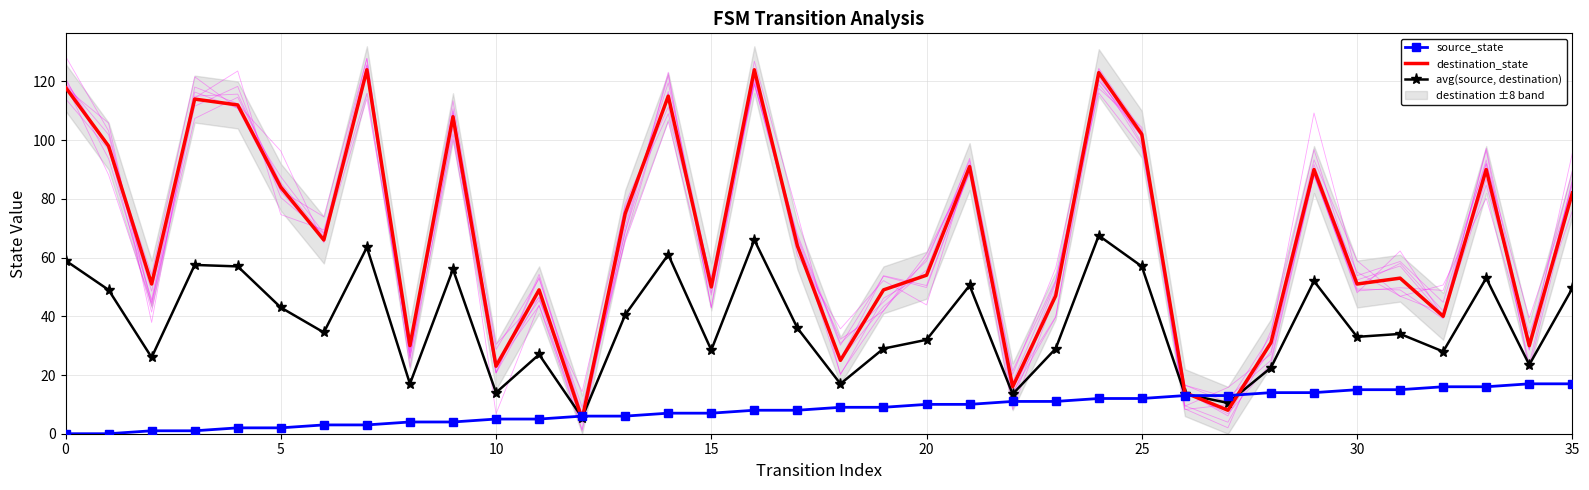

Reading left to right, extract all data points from this chart.

source_state: 0.0	0.0	1.0	1.0	2.0	2.0	3.0	3.0	4.0	4.0	5.0	5.0	6.0	6.0	7.0	7.0	8.0	8.0	9.0	9.0	10.0	10.0	11.0	11.0	12.0	12.0	13.0	13.0	14.0	14.0	15.0	15.0	16.0	16.0	17.0	17.0
destination_state: 118.0	98.0	51.0	114.0	112.0	84.0	66.0	124.0	30.0	108.0	23.0	49.0	5.0	75.0	115.0	50.0	124.0	64.0	25.0	49.0	54.0	91.0	16.0	47.0	123.0	102.0	14.0	8.0	31.0	90.0	51.0	53.0	40.0	90.0	30.0	82.0
avg(source, destination): 59.0	49.0	26.0	57.5	57.0	43.0	34.5	63.5	17.0	56.0	14.0	27.0	5.5	40.5	61.0	28.5	66.0	36.0	17.0	29.0	32.0	50.5	13.5	29.0	67.5	57.0	13.5	10.5	22.5	52.0	33.0	34.0	28.0	53.0	23.5	49.5